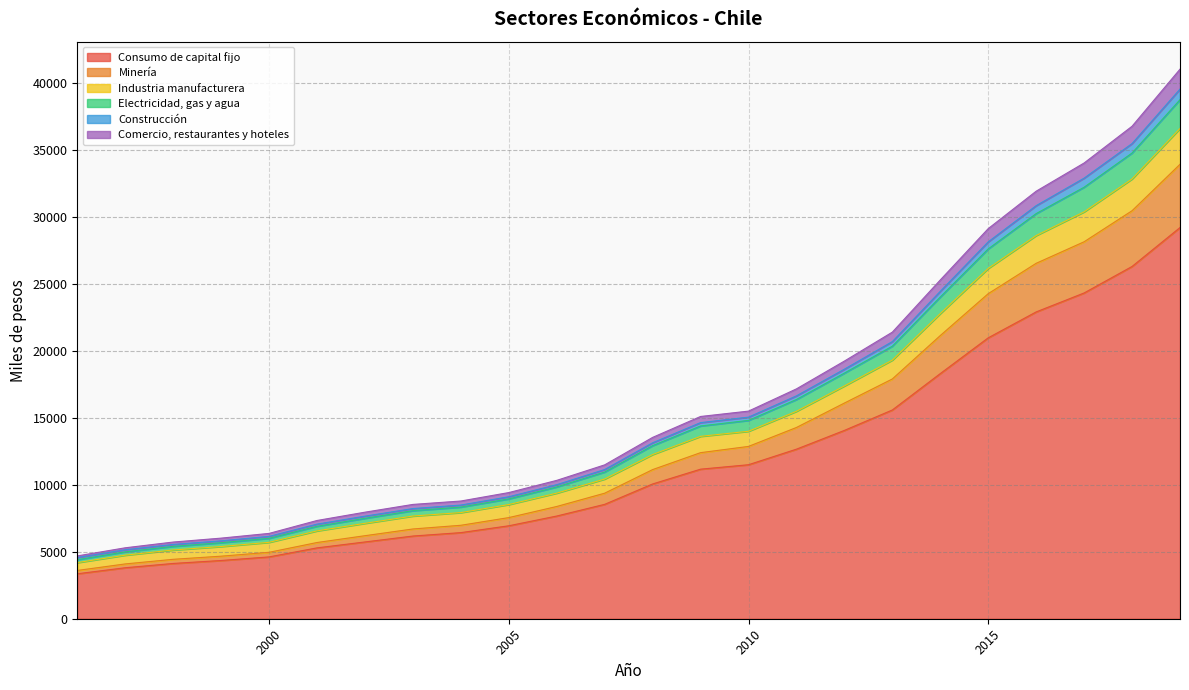

What is the minimum value for Consumo de capital fijo?

3357